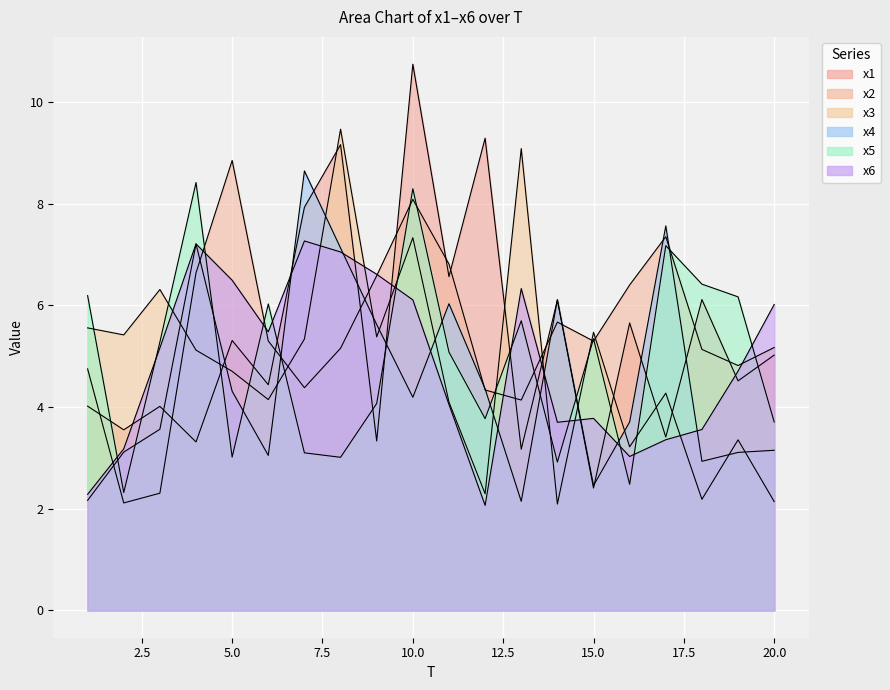

Which series ends up on top after the final intersection of x1 and x3?

x1